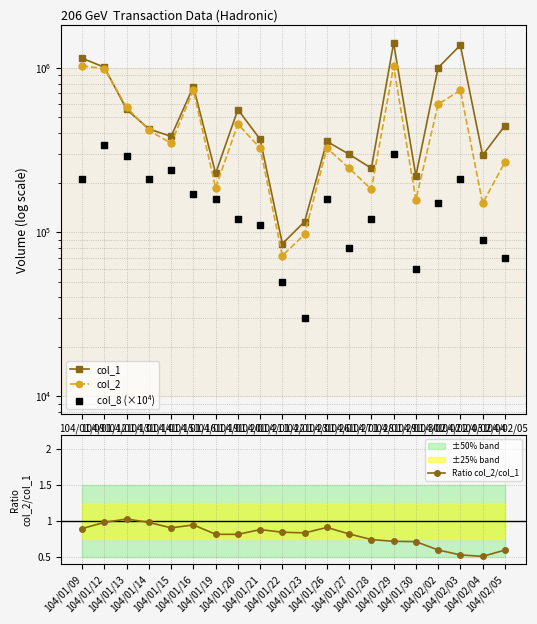

At how many categories does at least one series exceed 569839?

7